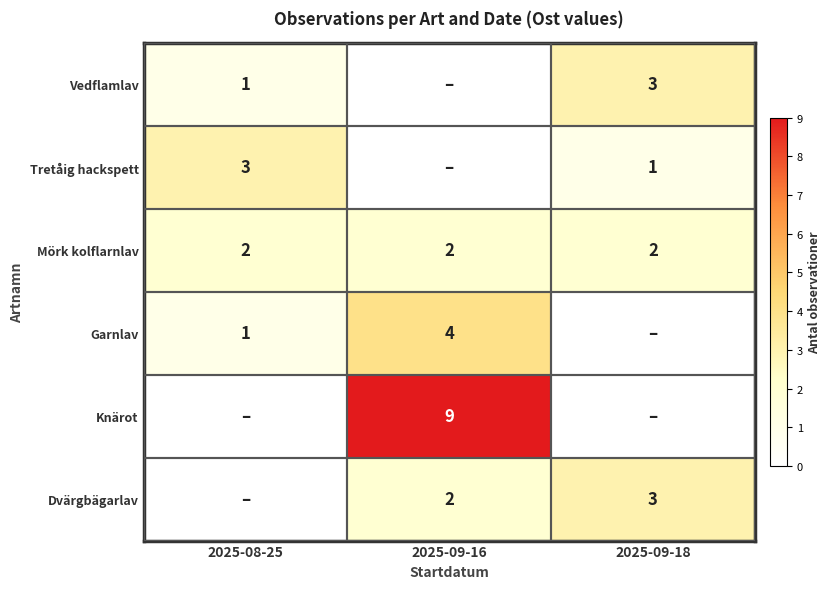

The value of Vedflamlav at 2025-08-25 is 1. True or false?

True